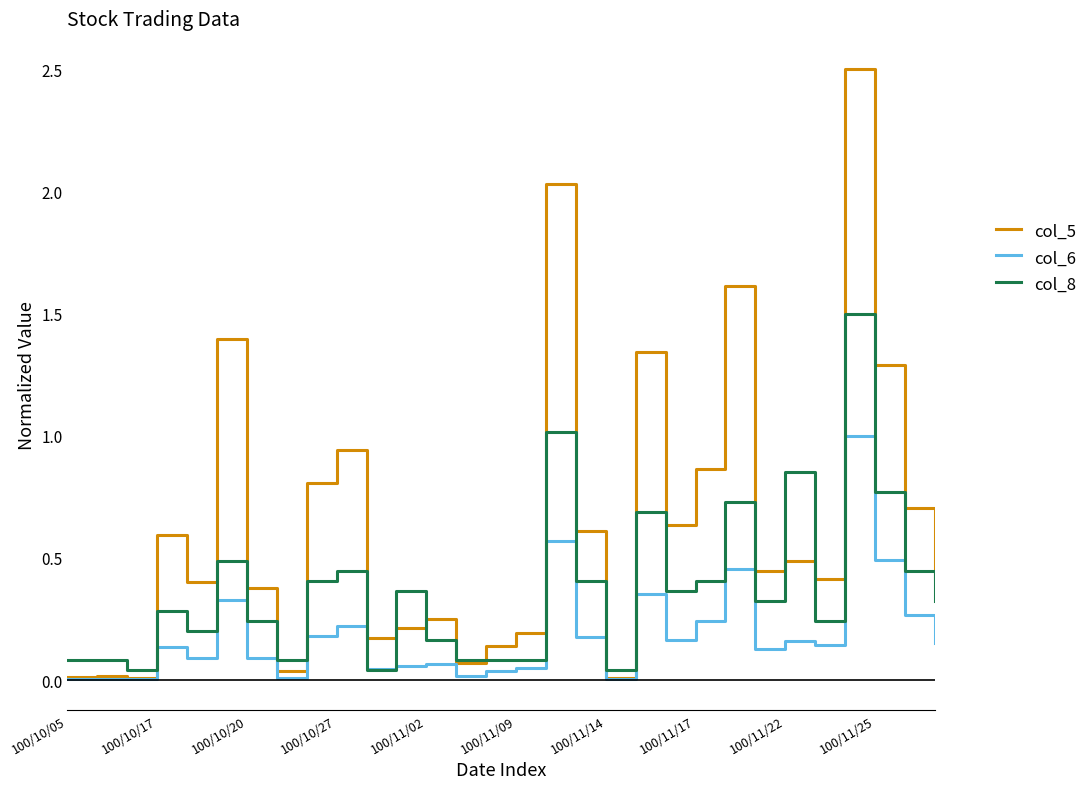

Which series has the largest total across all categories?

col_5